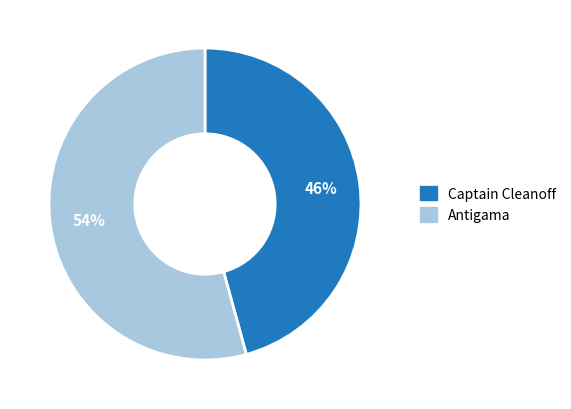

What percentage is the Captain Cleanoff slice, to the nearest percent?

46%